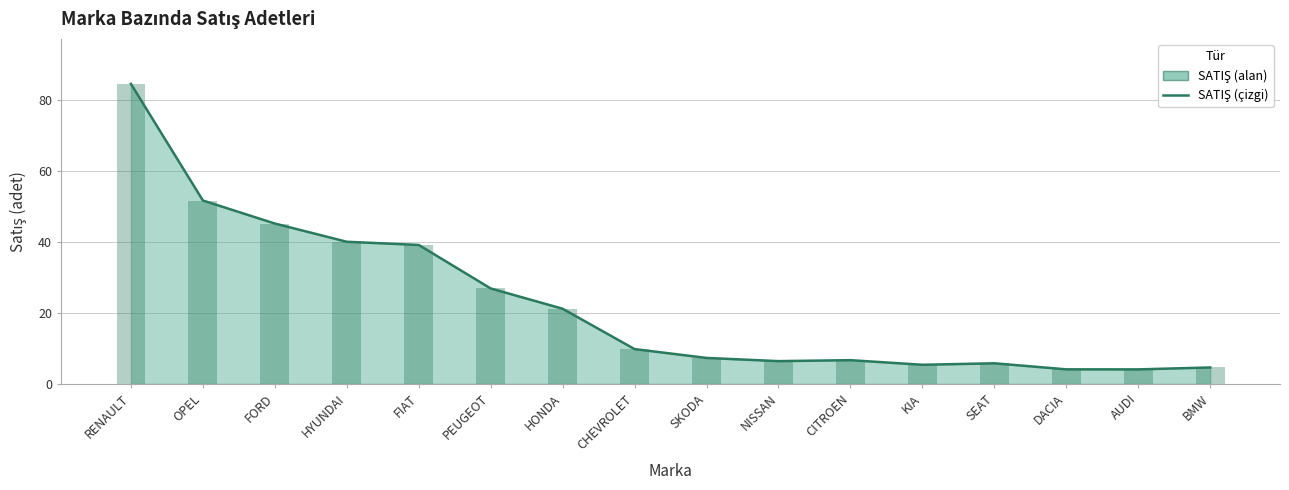

What is the label of the 2nd bar from the right?

AUDI